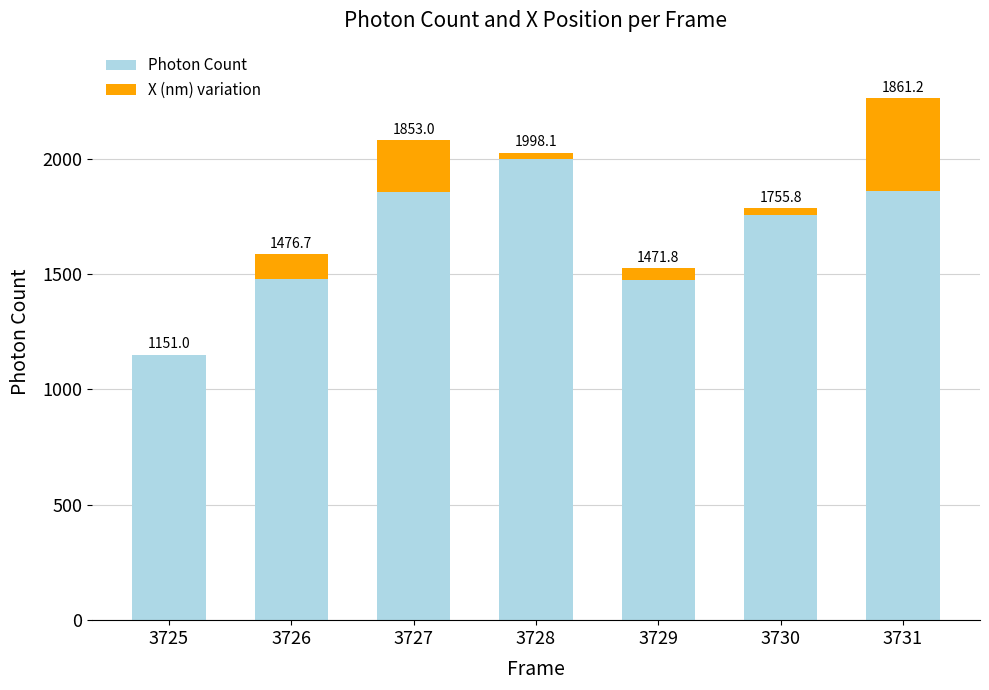

At which label does Photon Count reach its peak?

3728